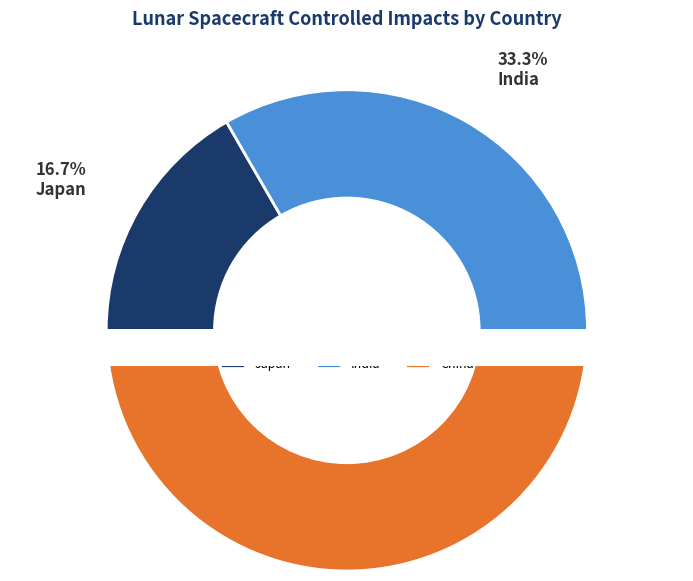

To the nearest percent, what portion does Japan represent?

17%